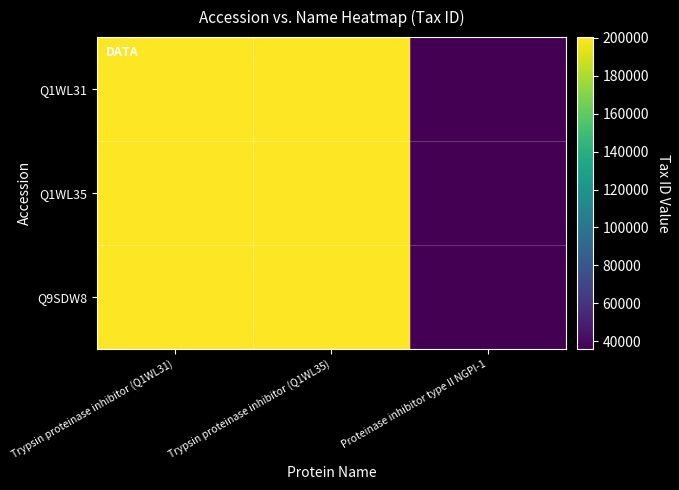

How many series are shown in this chart?

3